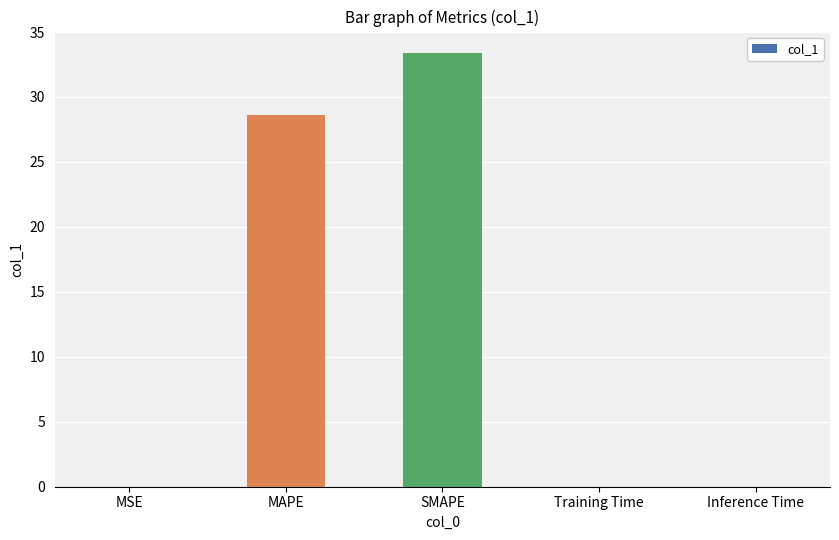

The chart shows a value of 0.0 at Inference Time. True or false?

True